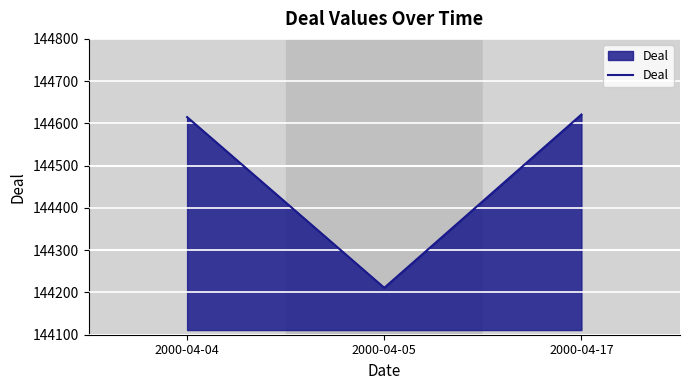

Where is the data nearest to the value 144416?

2000-04-04